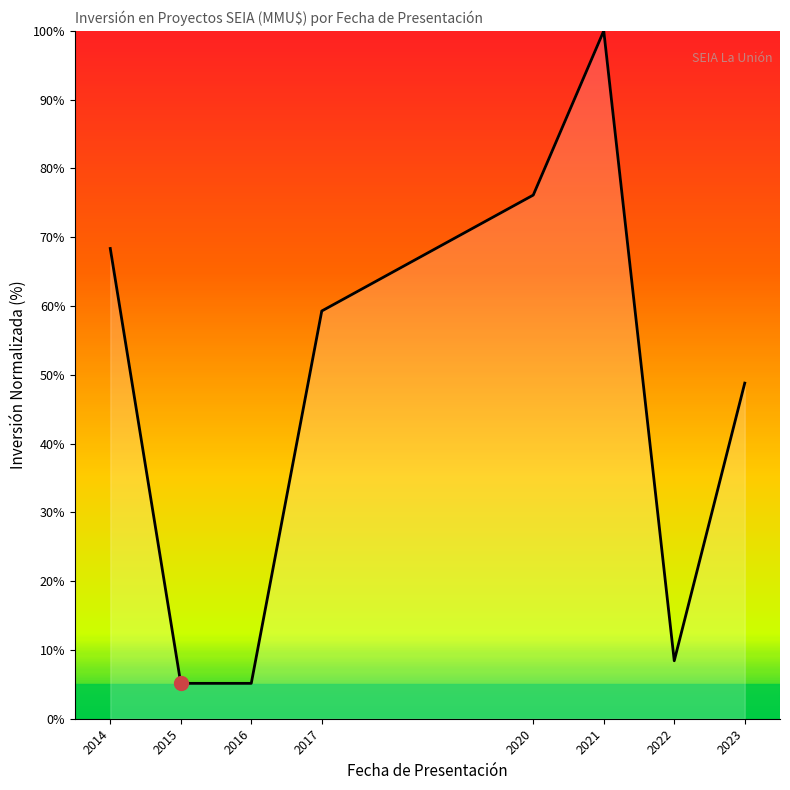

At which category does the data reach its first local peak?

2021